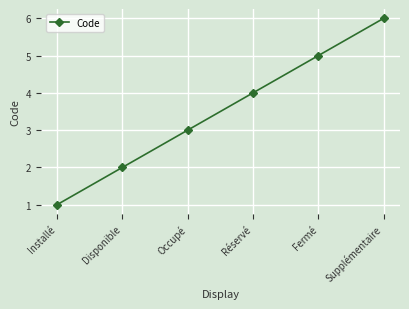

What is the greatest value displayed?

6